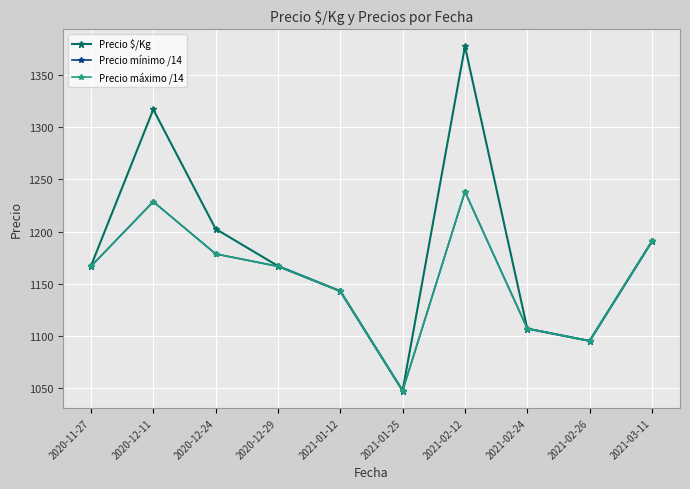

Is this an area chart (filled region under the line)?

No